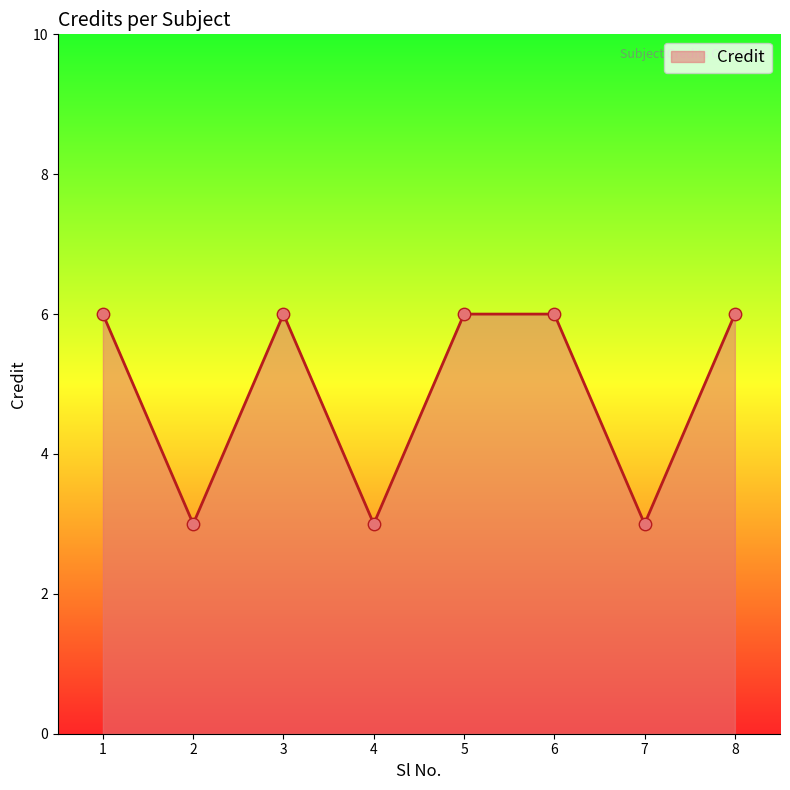

What is the change in value from 2 to 3?

+3